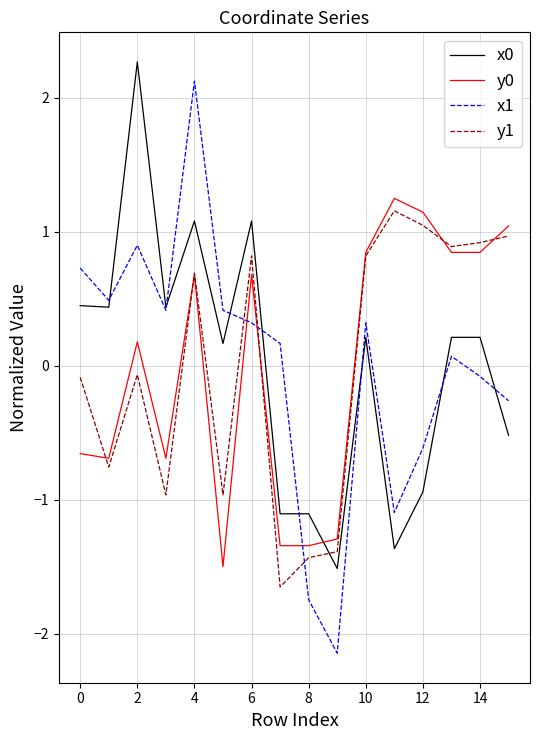

List the series in order of their peak value, highest first.

x0, x1, y0, y1